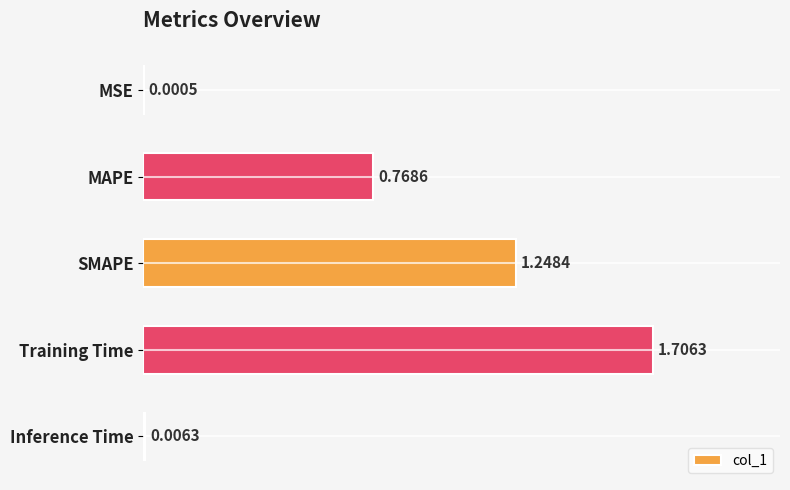

Where is the data nearest to the value 0?

MSE